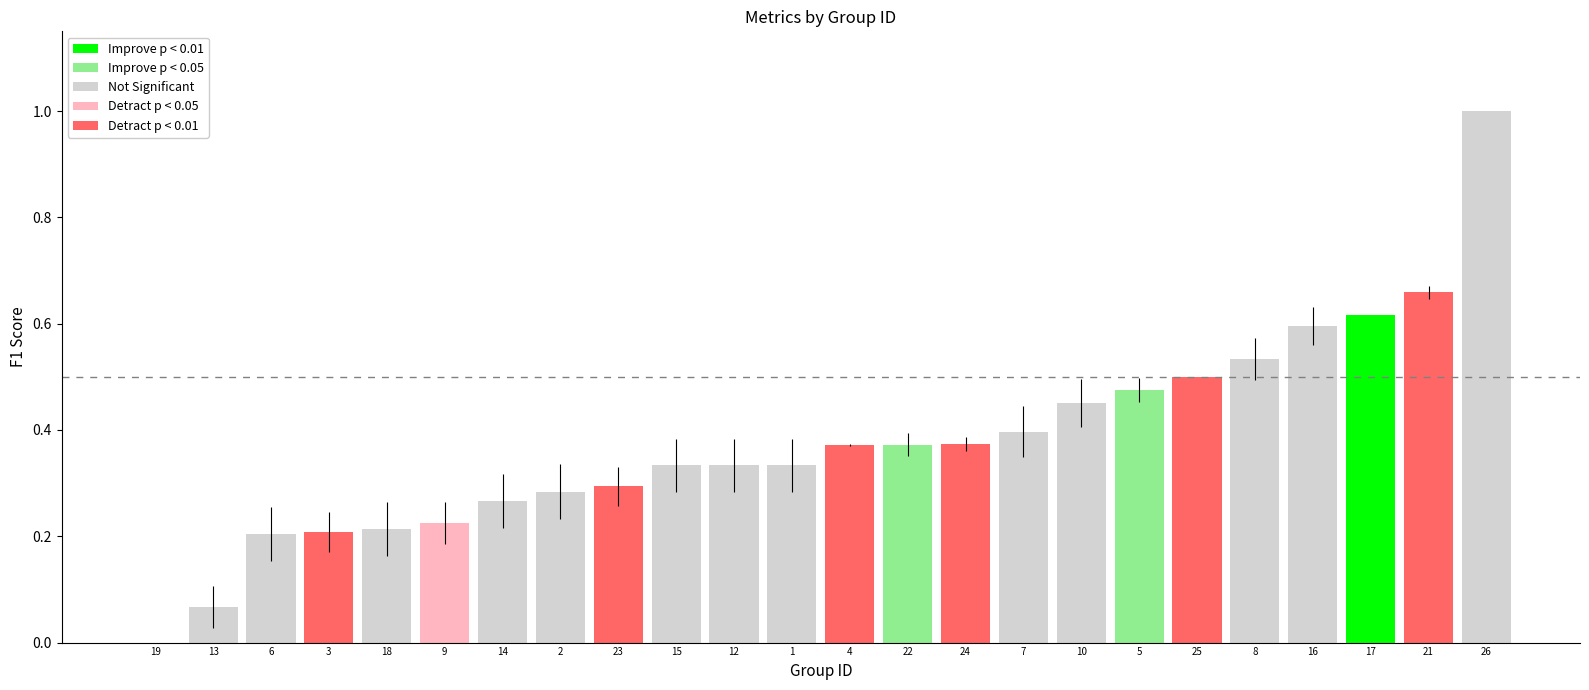

Is it true that the value at 5 is 0.5?

True